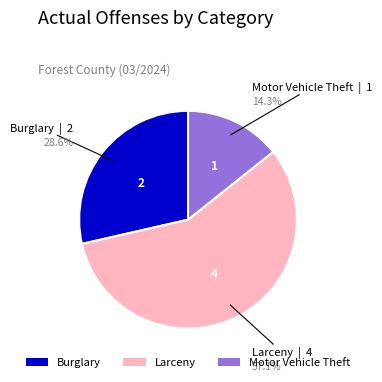

Between Motor Vehicle Theft and Burglary, which is larger?

Burglary